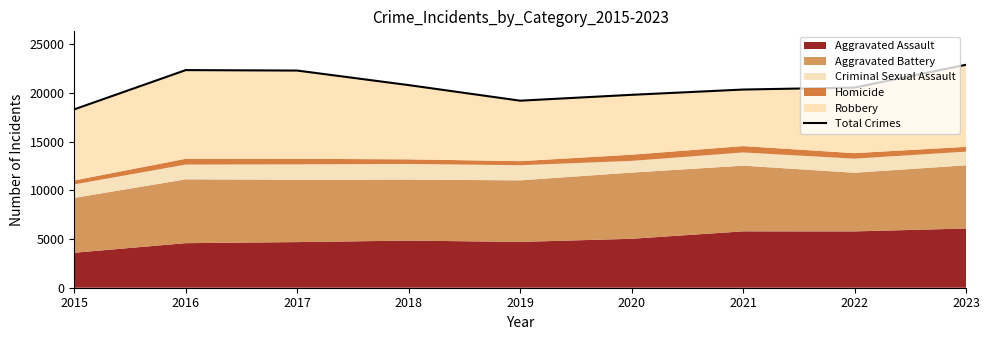

List the labels in order of value, smallest first.

2015, 2019, 2020, 2021, 2022, 2018, 2017, 2016, 2023